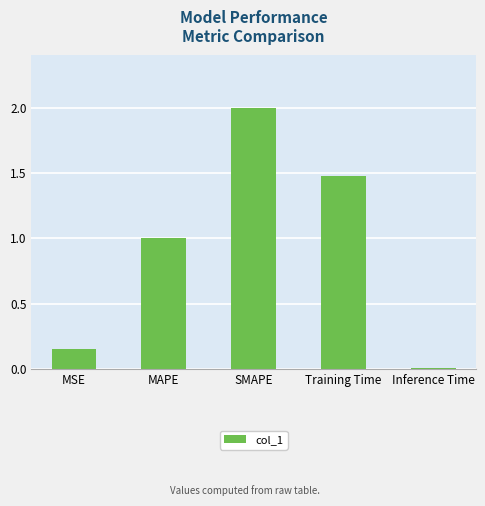

List the labels in order of value, smallest first.

Inference Time, MSE, MAPE, Training Time, SMAPE